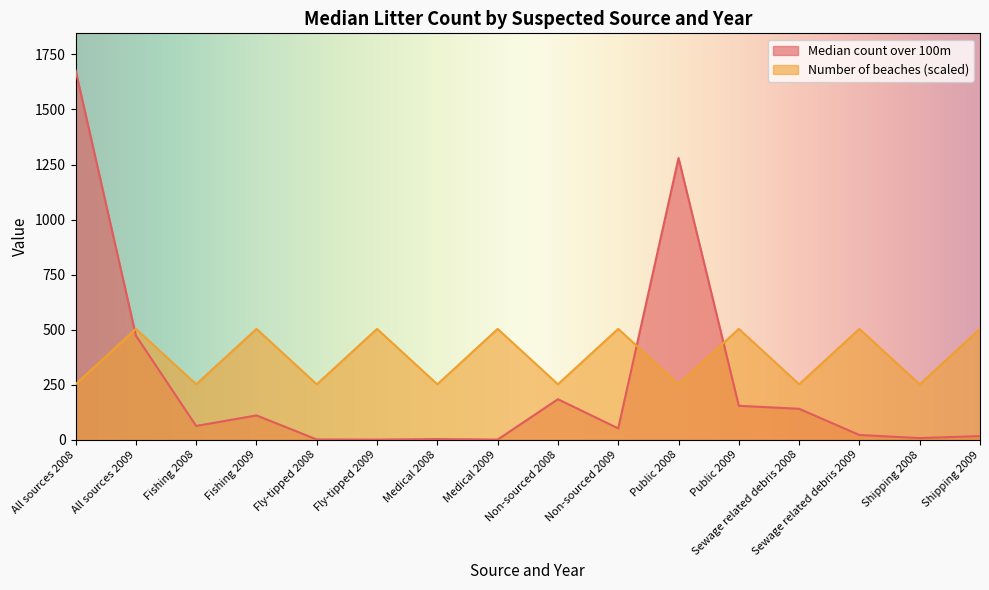

What is the highest value of the Median count over 100m series?

1678.0